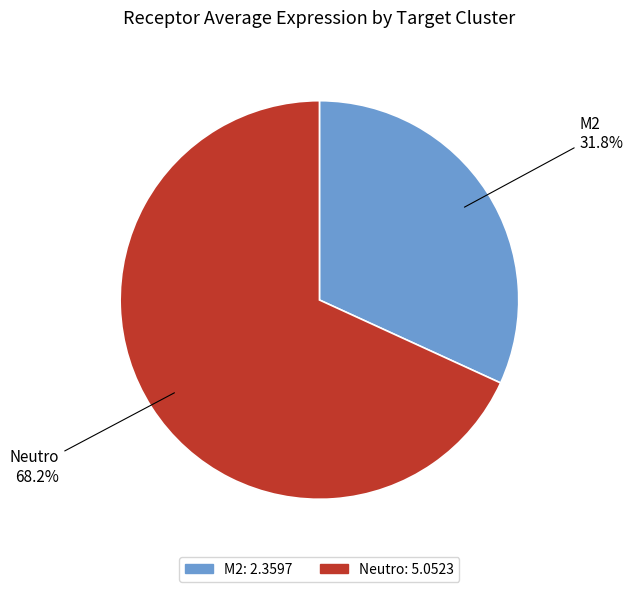

What is the largest slice in the pie chart?

Neutro